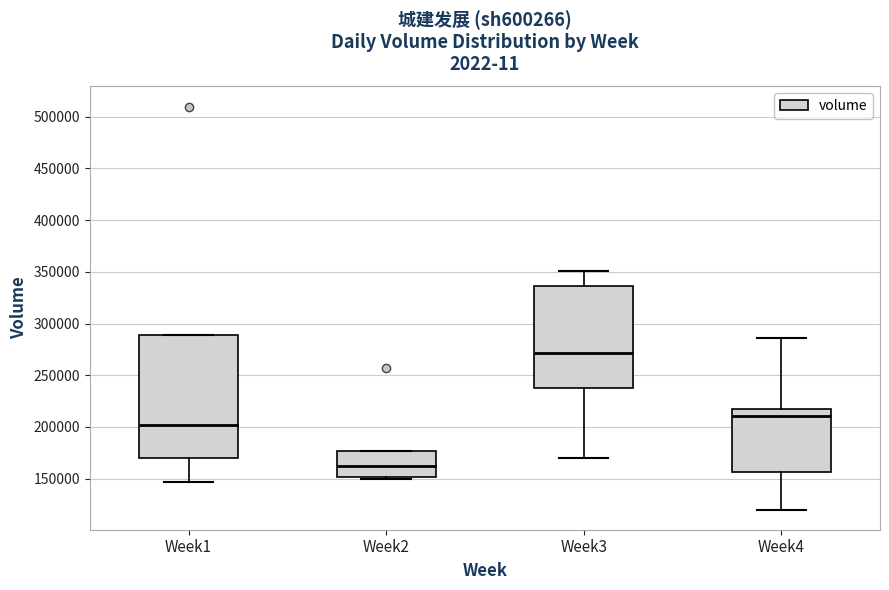

Reading left to right, read every box against the y-axis: the position of its median line, the range the box covers, and the ends of its whiskers. The values are not printed on the chart, so give them approximately, as read against the axis.

Week1: median 200000, box 170000 to 290000, whiskers 145000 to 290000
Week2: median 160000, box 150000 to 175000, whiskers 150000 (just below the box's lower edge) to 175000
Week3: median 270000, box 235000 to 335000, whiskers 170000 to 350000
Week4: median 210000, box 155000 to 215000, whiskers 120000 to 285000